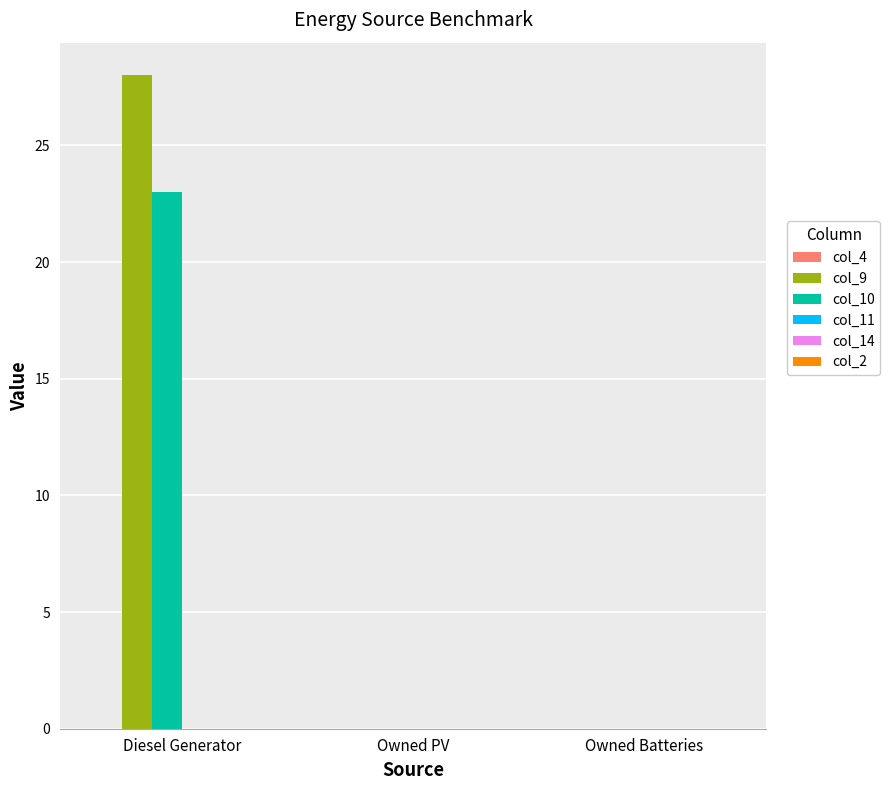

What is the maximum value shown in the chart?

28